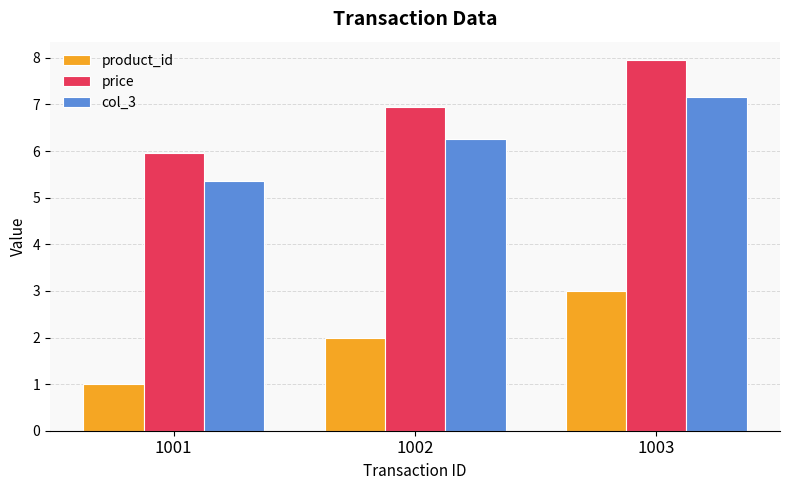

What are all the series names shown in the legend?

product_id, price, col_3